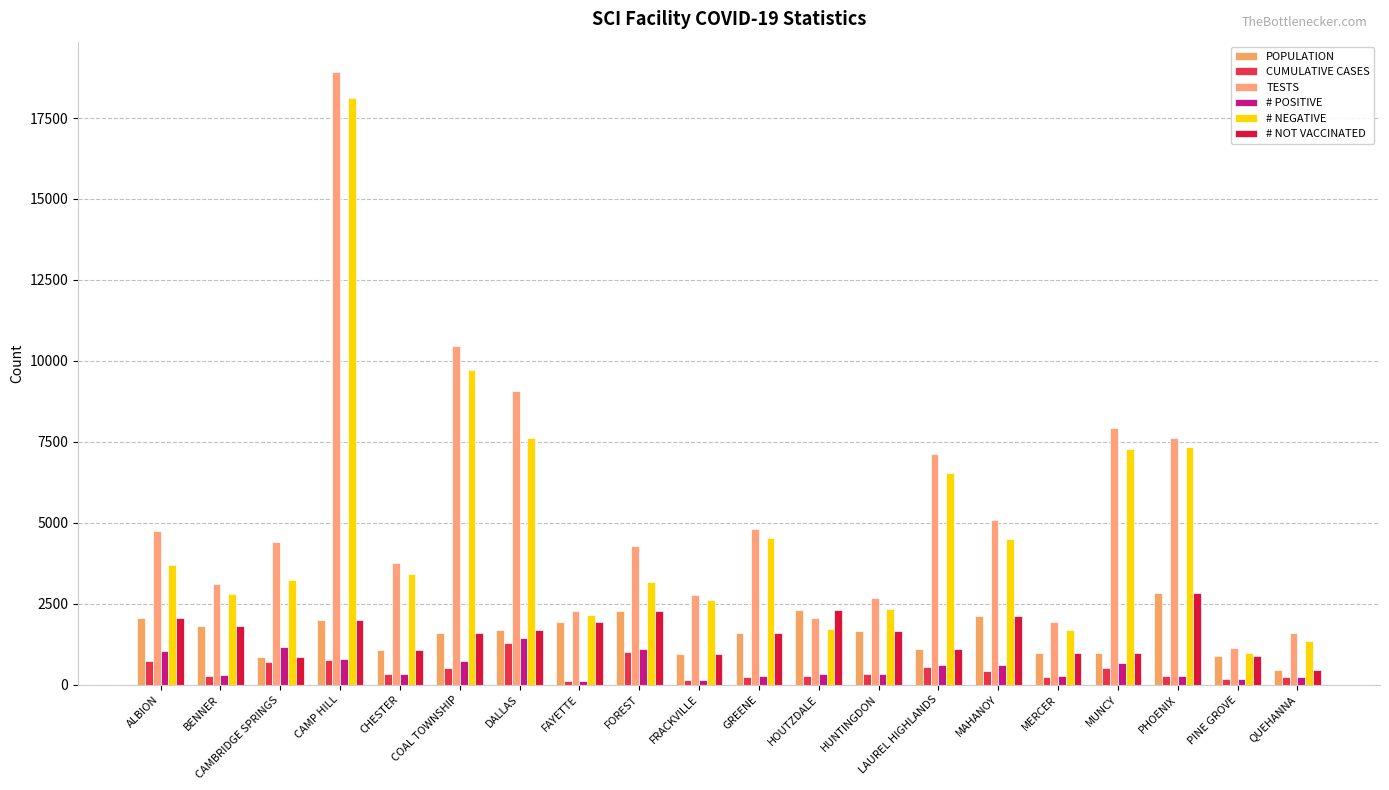

Where does the # NEGATIVE series first go above 3422?

ALBION